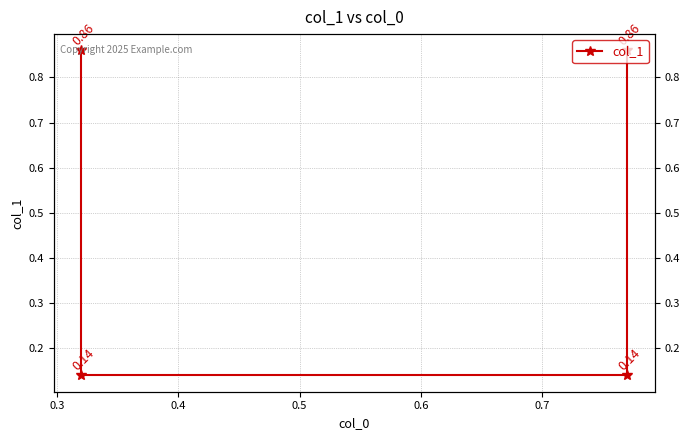

True or false: the data shows 0.0 at 0.4.

False